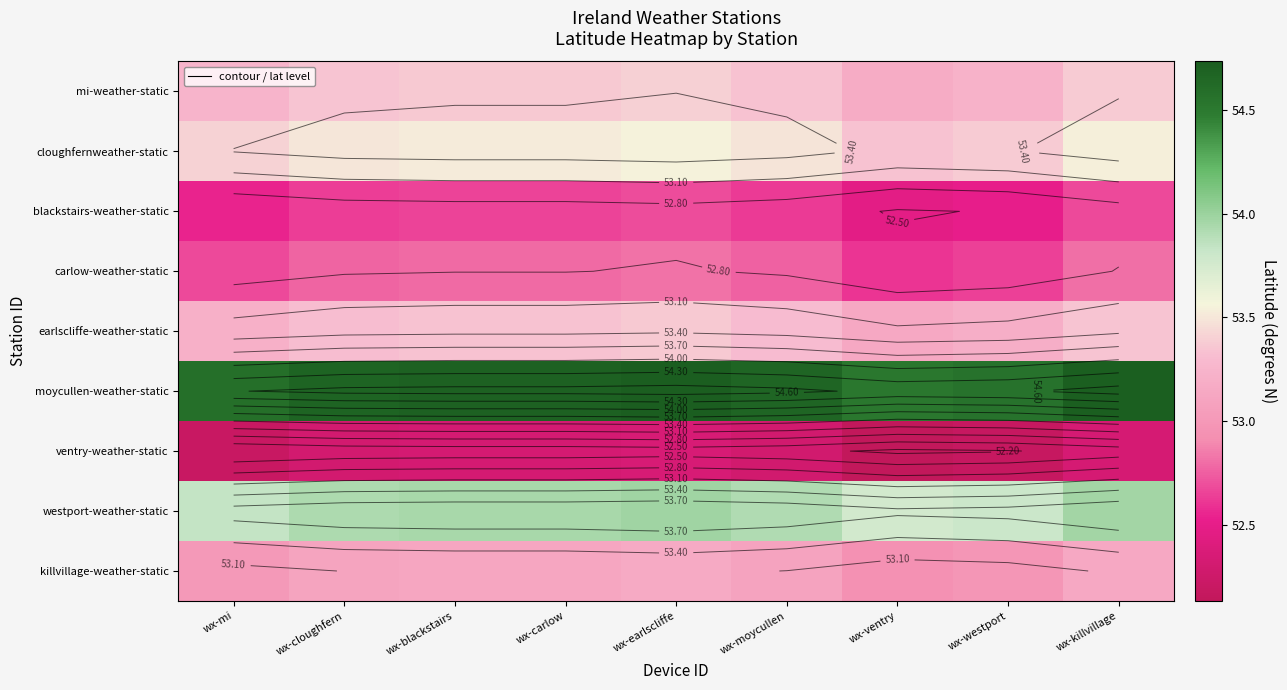

How many data points does each series have?

9